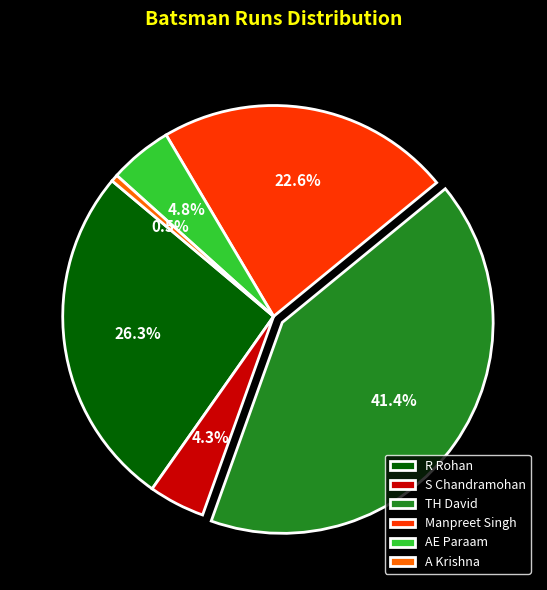

Does Manpreet Singh represent more than half of the total?

No